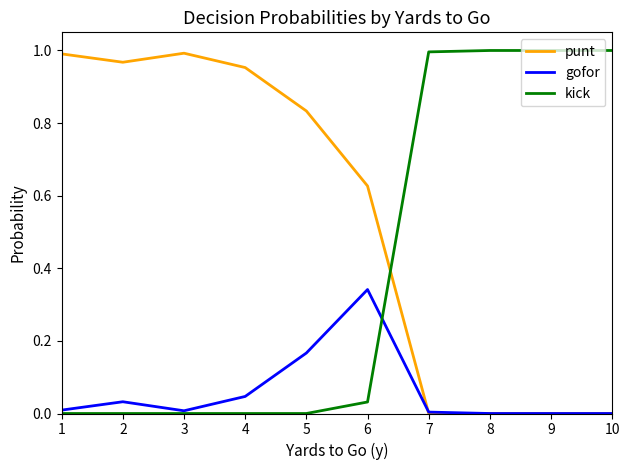

After their last crossing, which series has the higher values: punt or kick?

kick